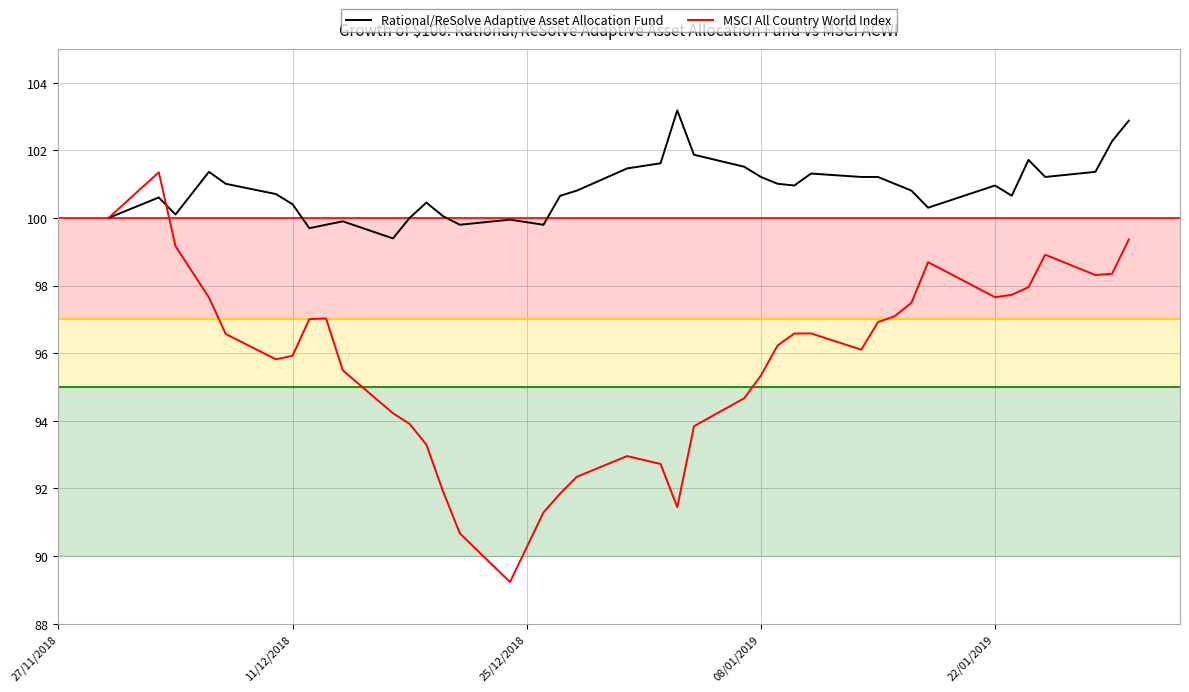

Which series has the largest range (max minus min)?

MSCI All Country World Index